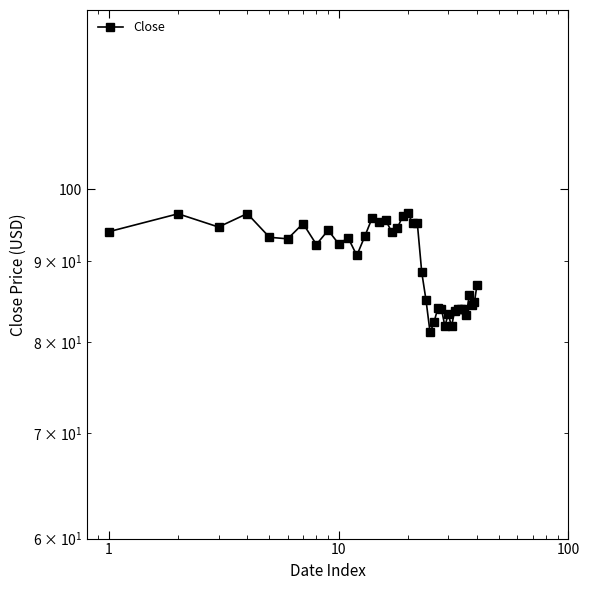

How many lines are shown in the chart?

1